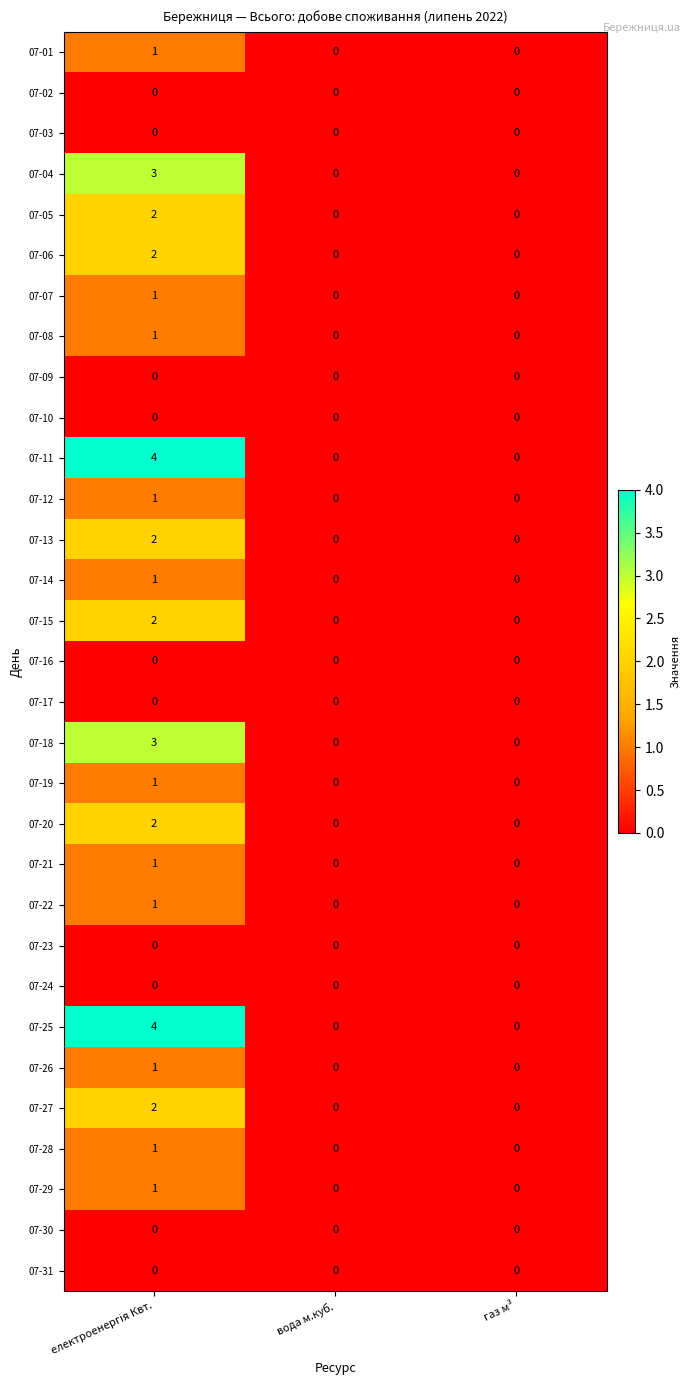

What is the greatest value displayed?

4